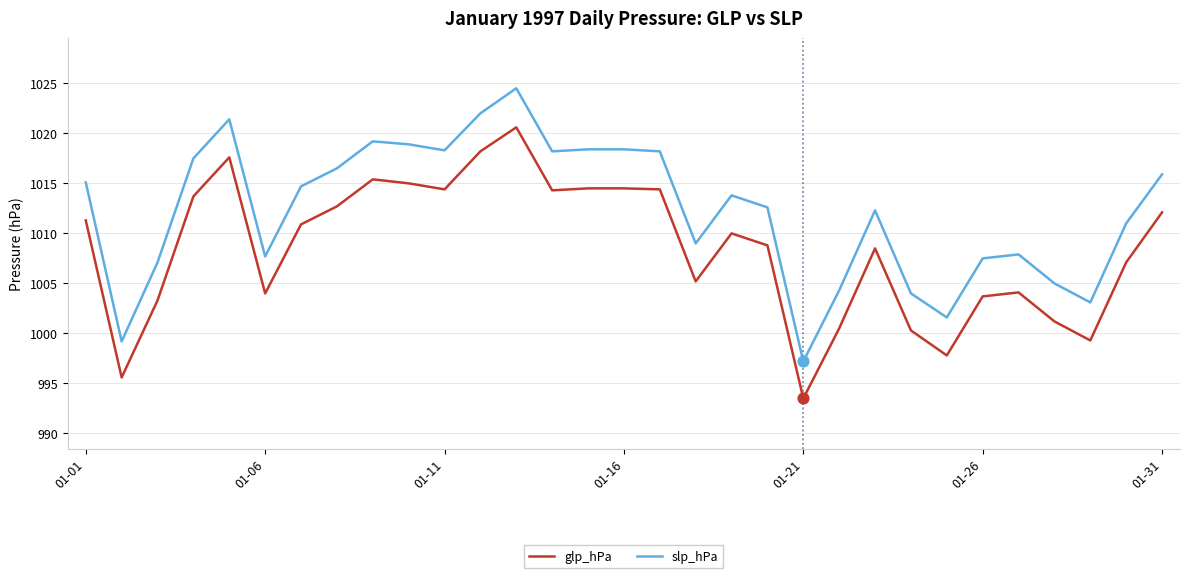

What are all the series names shown in the legend?

glp_hPa, slp_hPa